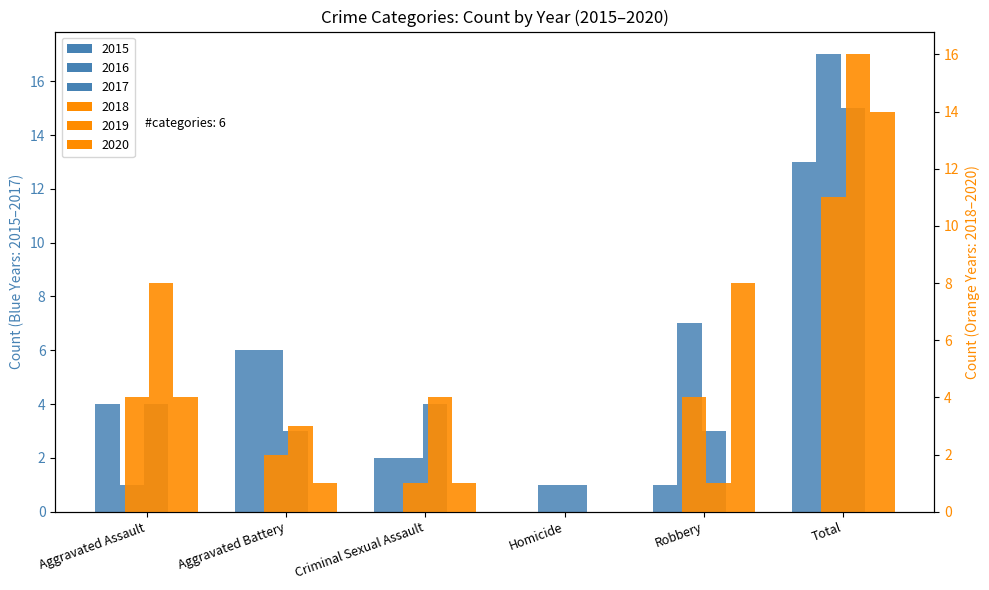

At which category is the sum across all series the highest?

Total